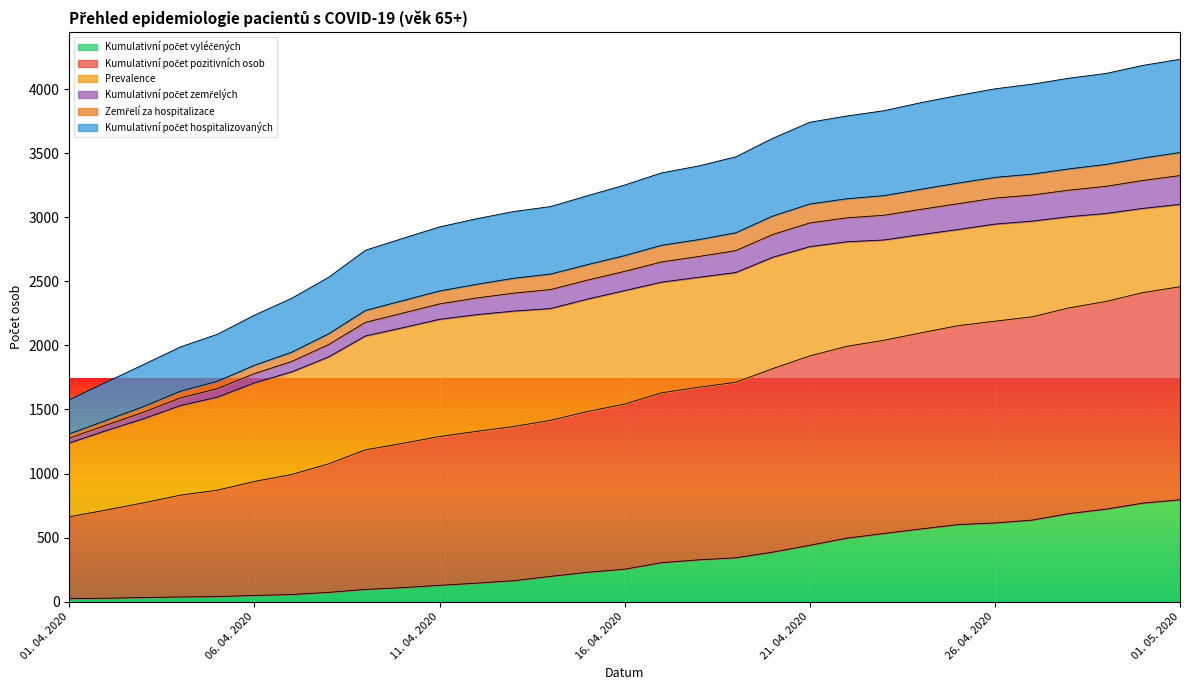

True or false: Kumulativní počet zemřelých and Zemřelí za hospitalizace cross at least once.

False